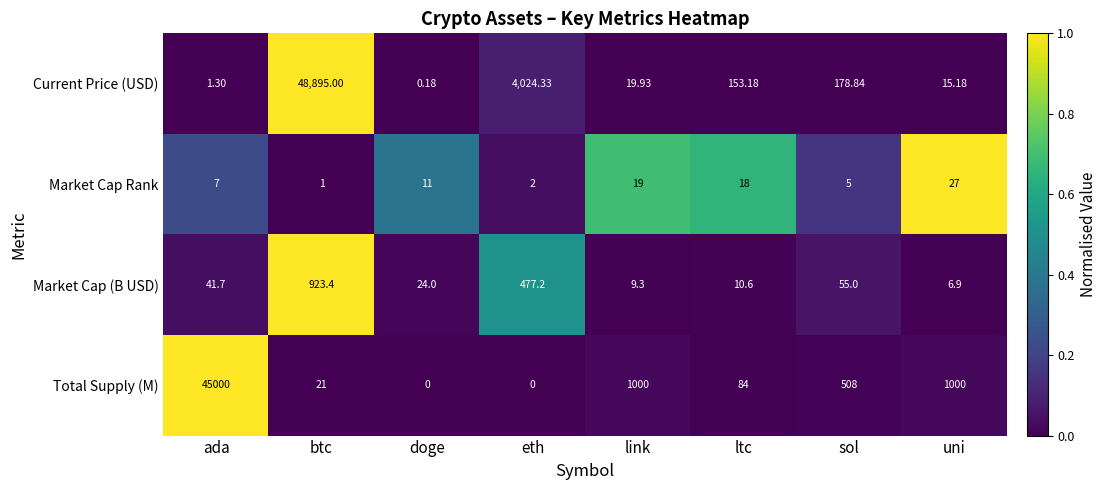

At which label is Market Cap (B USD) closest to 465?

eth